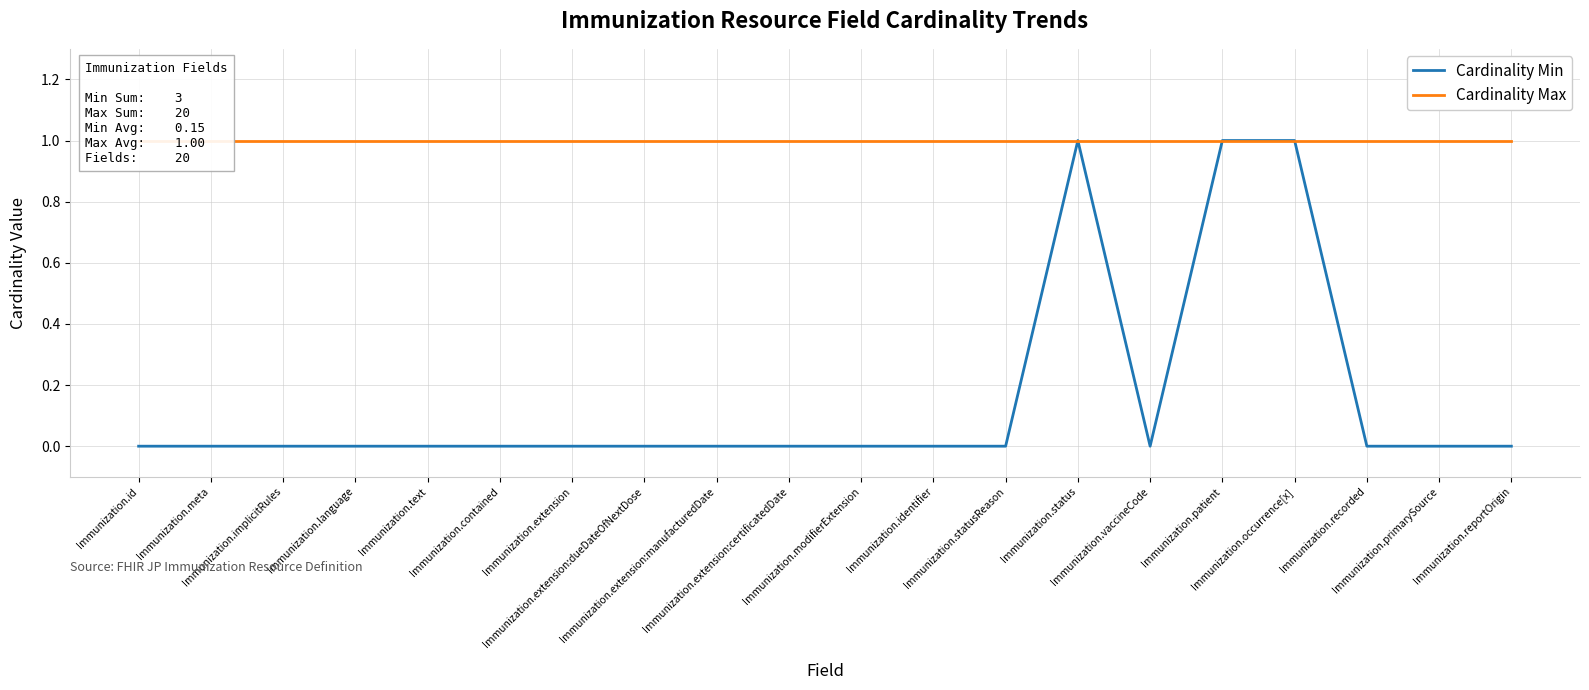

Reading right to left, list all the values displayed in this chart.

Cardinality Min: Immunization.reportOrigin=0	Immunization.primarySource=0	Immunization.recorded=0	Immunization.occurrence[x]=1	Immunization.patient=1	Immunization.vaccineCode=0	Immunization.status=1	Immunization.statusReason=0	Immunization.identifier=0	Immunization.modifierExtension=0	Immunization.extension:certificatedDate=0	Immunization.extension:manufacturedDate=0	Immunization.extension:dueDateOfNextDose=0	Immunization.extension=0	Immunization.contained=0	Immunization.text=0	Immunization.language=0	Immunization.implicitRules=0	Immunization.meta=0	Immunization.id=0
Cardinality Max: Immunization.reportOrigin=1	Immunization.primarySource=1	Immunization.recorded=1	Immunization.occurrence[x]=1	Immunization.patient=1	Immunization.vaccineCode=1	Immunization.status=1	Immunization.statusReason=1	Immunization.identifier=1	Immunization.modifierExtension=1	Immunization.extension:certificatedDate=1	Immunization.extension:manufacturedDate=1	Immunization.extension:dueDateOfNextDose=1	Immunization.extension=1	Immunization.contained=1	Immunization.text=1	Immunization.language=1	Immunization.implicitRules=1	Immunization.meta=1	Immunization.id=1